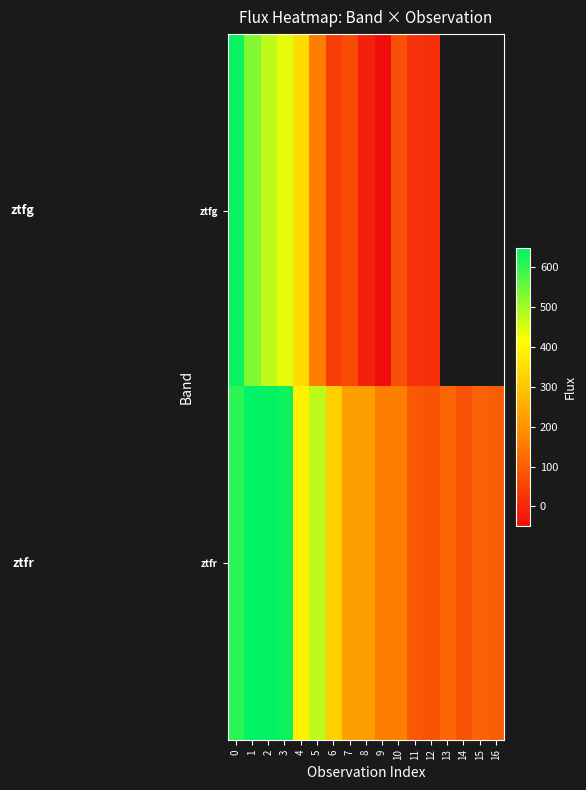

What is the approximate value of ztfr at 11?

89.5